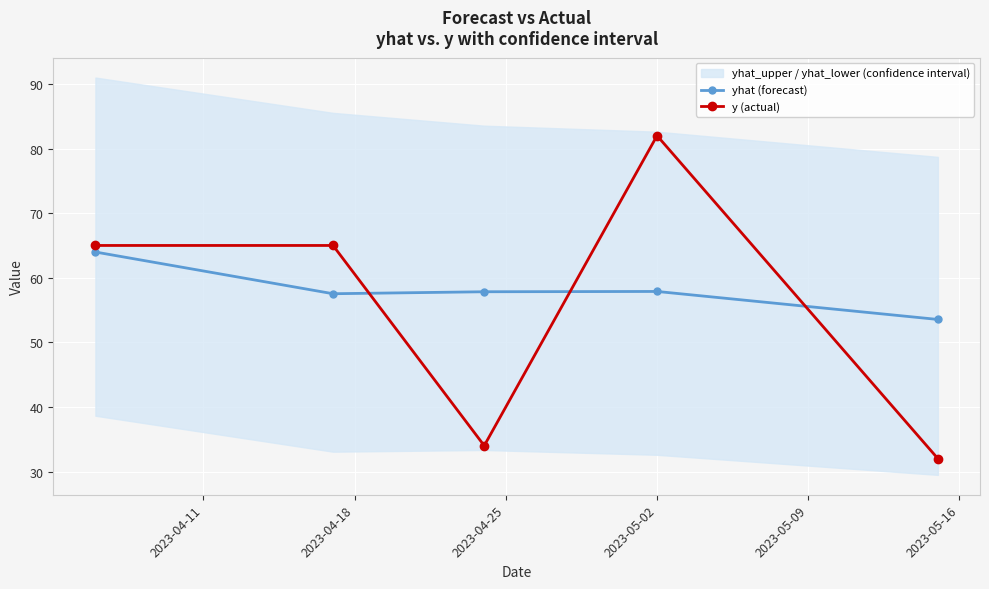

What is the difference between the second highest and second lowest values in the yhat (forecast) series?

0.4